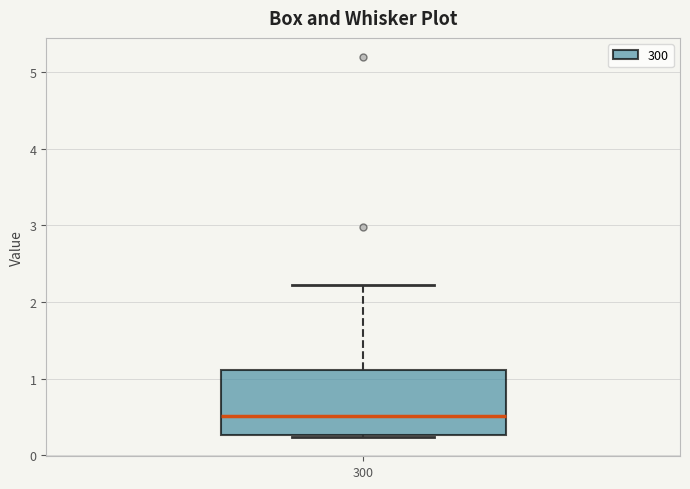

Where does the upper whisker of the box at x = 300 end on the y-axis? The values are not printed on the chart, so give them approximately, as read against the axis.

2.2